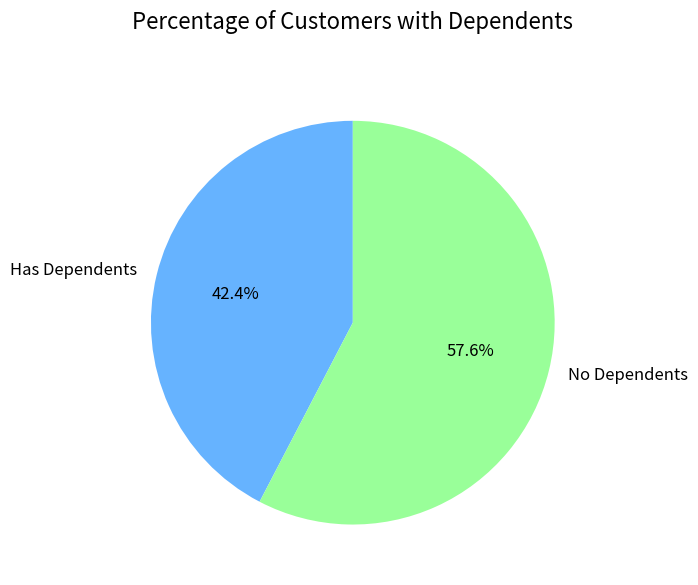

Is the sum of Has Dependents and No Dependents greater than half?

Yes